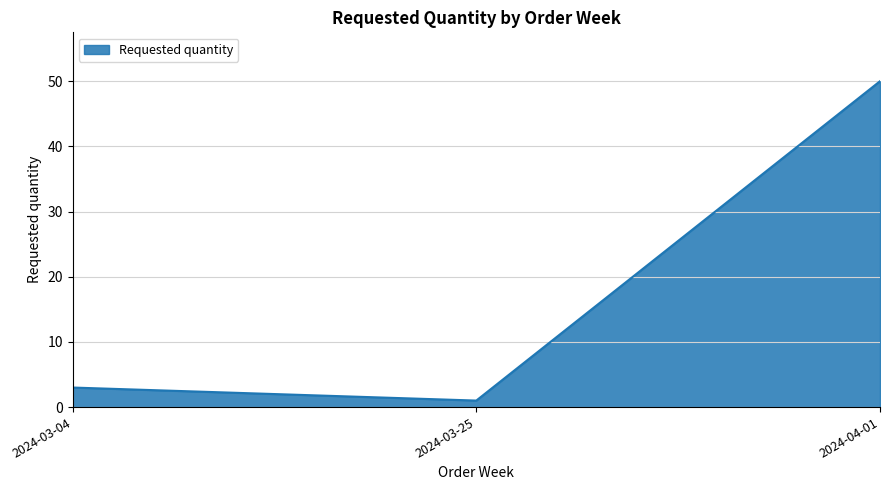

Rank the categories by value from lowest to highest.

2024-03-25, 2024-03-04, 2024-04-01